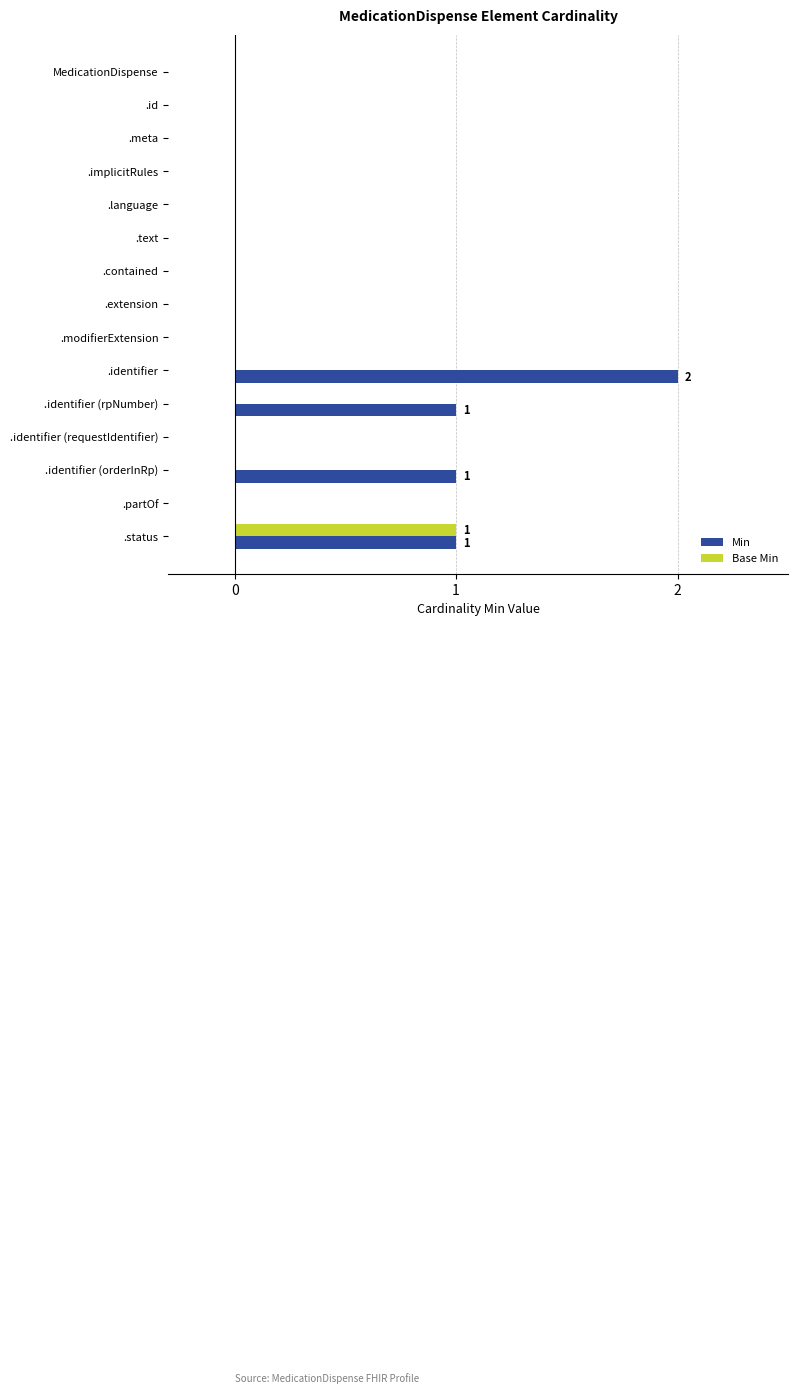

At which label does Base Min reach its peak?

.status